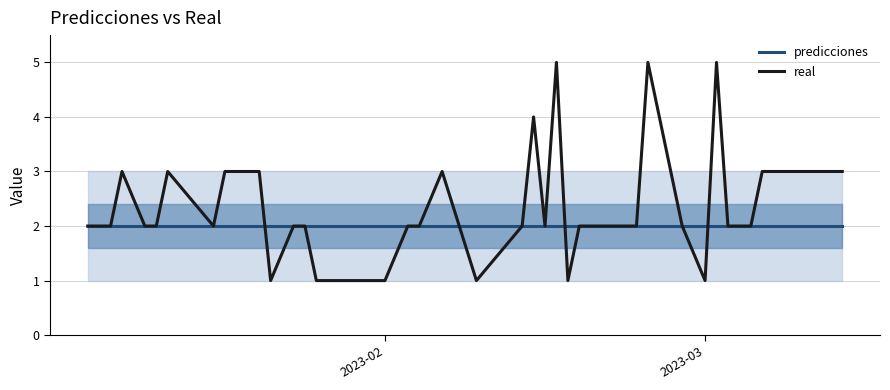

True or false: real has more than 0 interior local peaks.

True